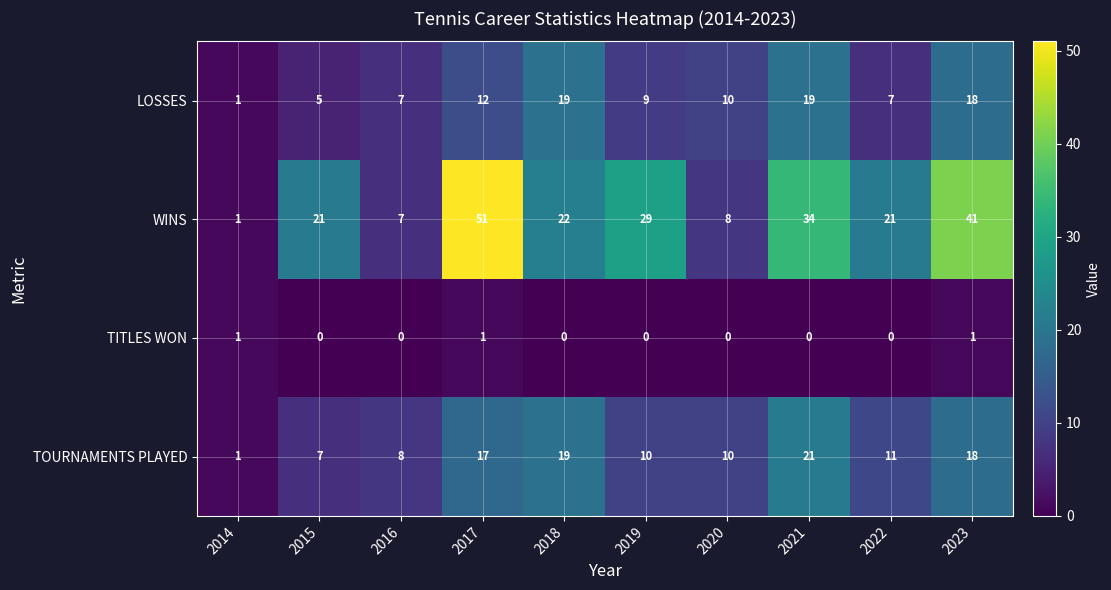

What is the difference between the LOSSES values at 2014 and 2021?

18